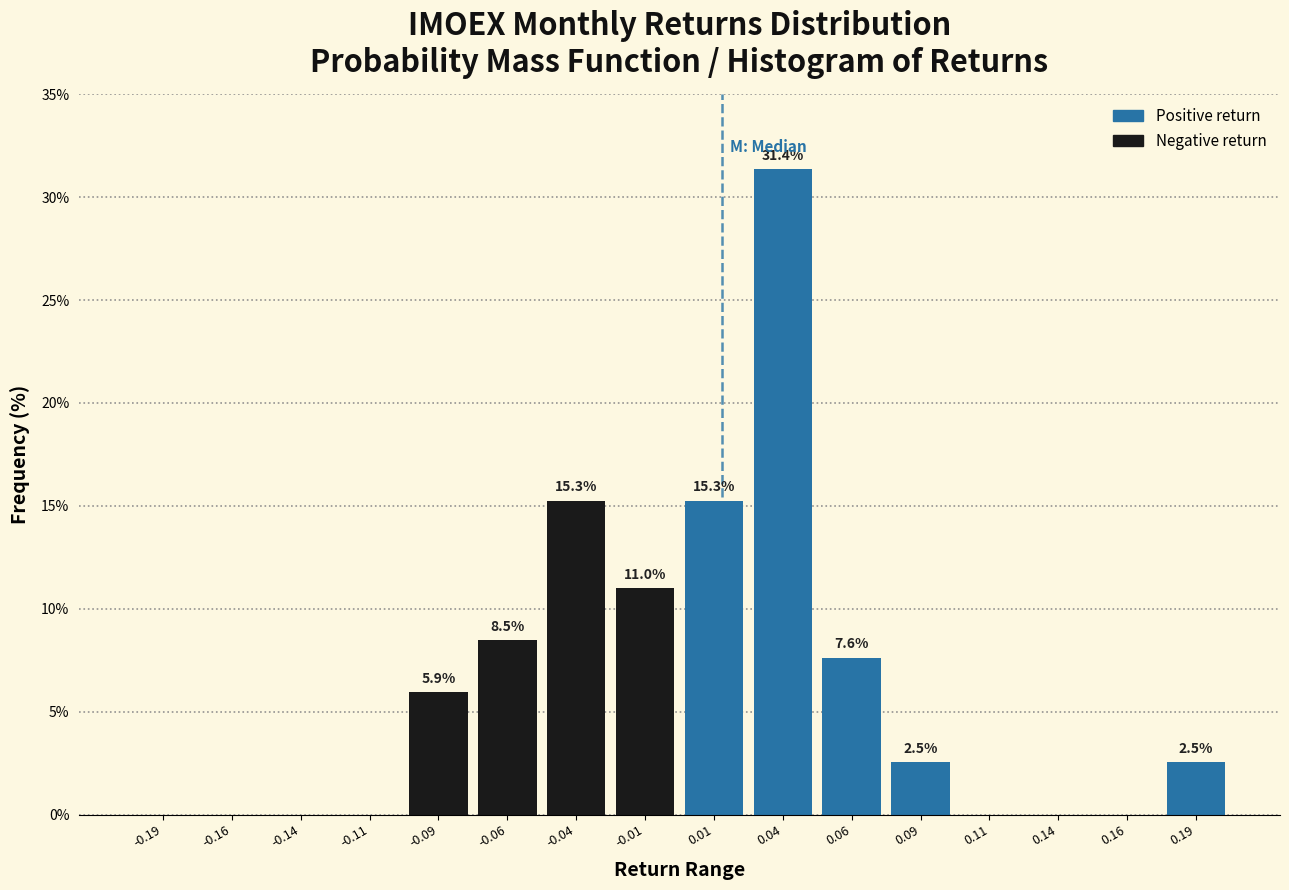

Over which range of the x-axis is the bar tallest?

0.025 to 0.050